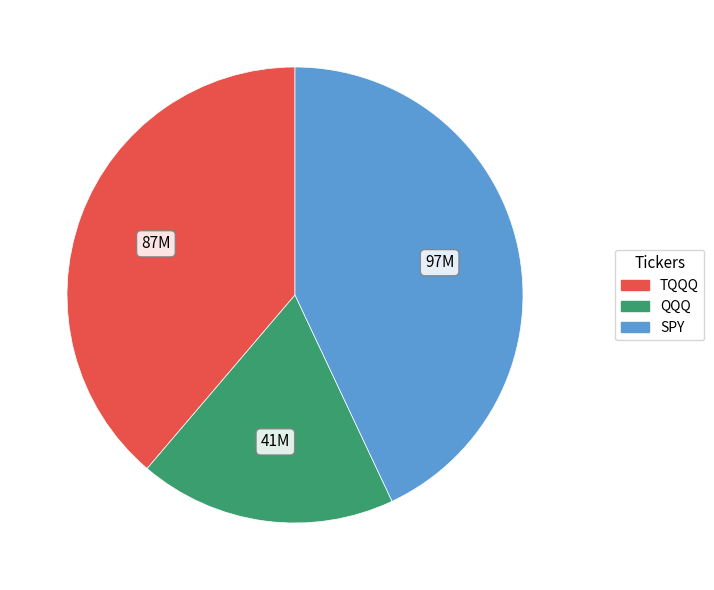

Is SPY the majority of the pie?

No